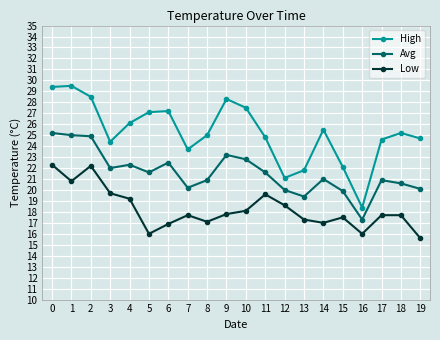

At 4, list the series in order from smallest to largest.

Low, Avg, High